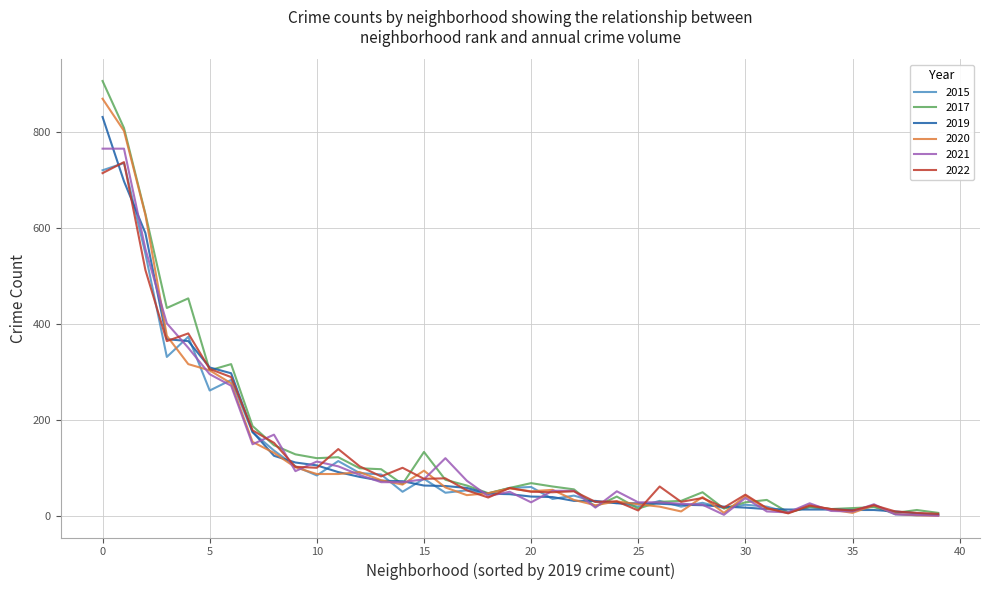

What is the highest value of the 2019 series?

832